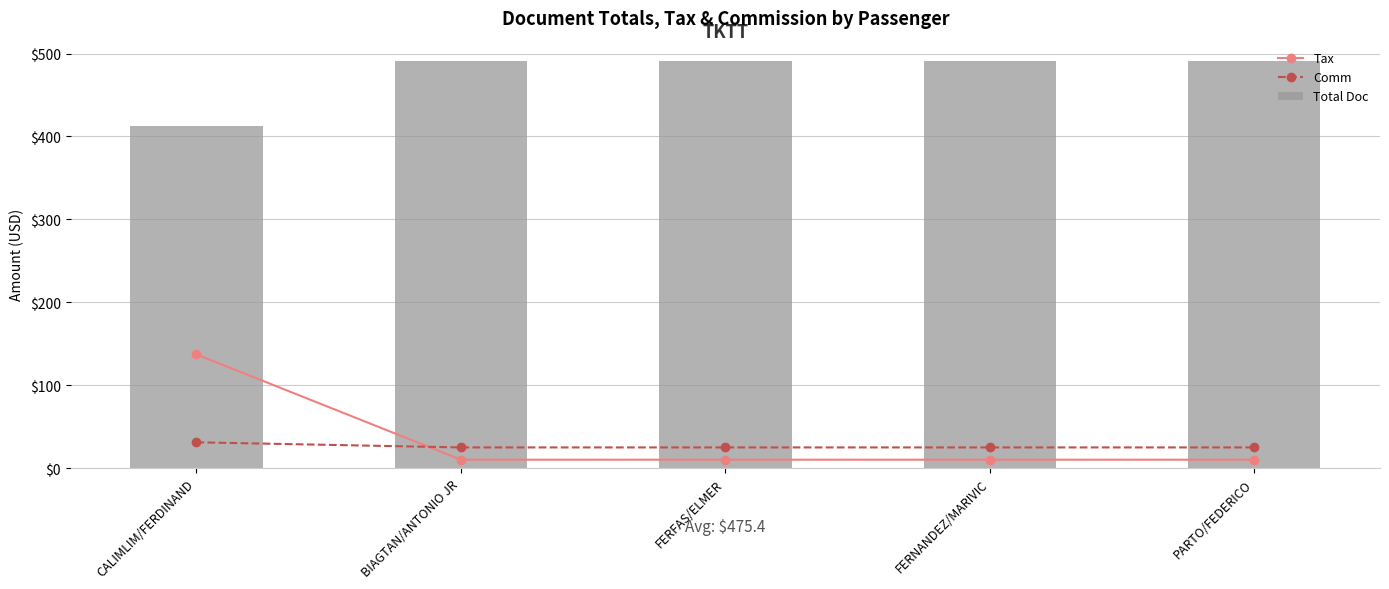

What is the greatest value displayed?

491.0